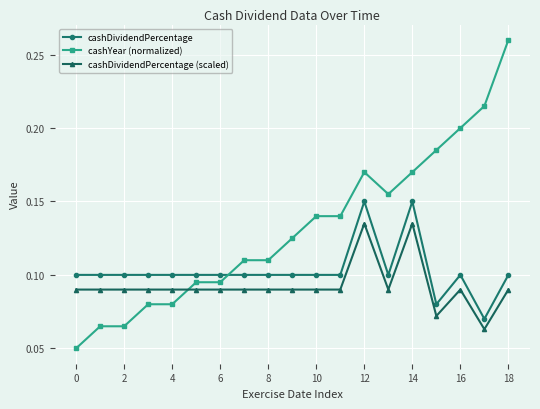

True or false: cashYear (normalized) has more than 0 interior local peaks.

True